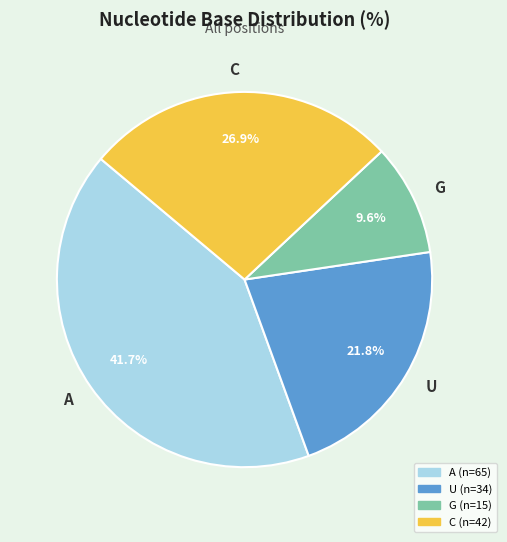

To the nearest percent, what is the average slice percentage?

25%